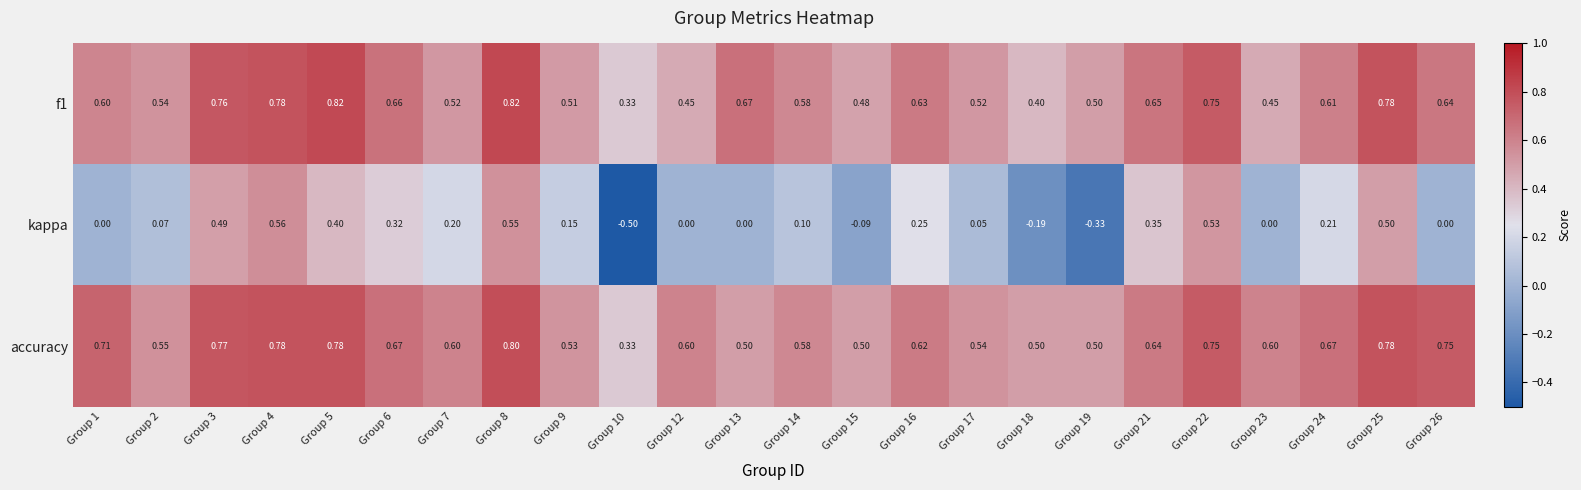

List the series in order of their peak value, lowest first.

kappa, accuracy, f1